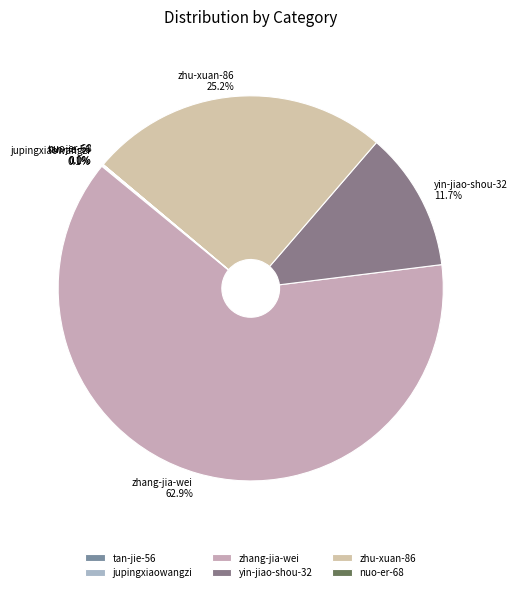

Which slice is the largest?

zhang-jia-wei